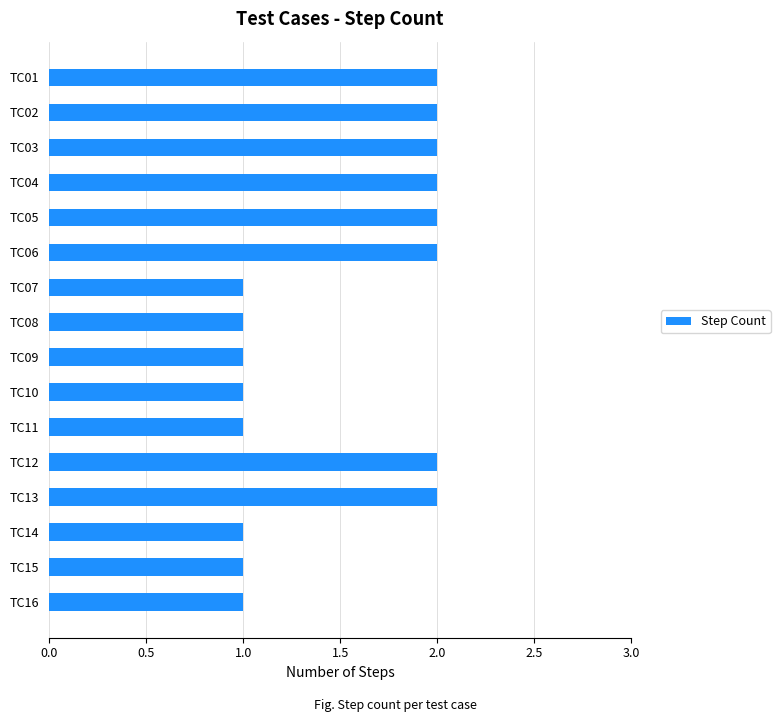

What is the ratio of the value at TC01 to the value at TC15?

2.0